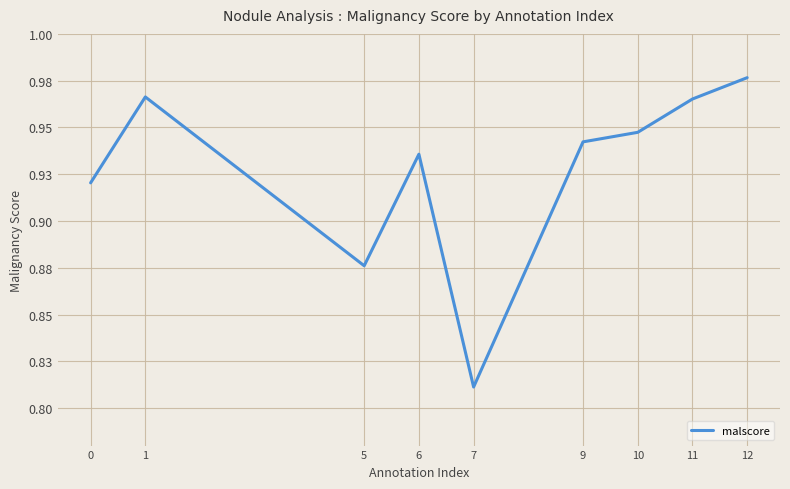

Is this an area chart (filled region under the line)?

No